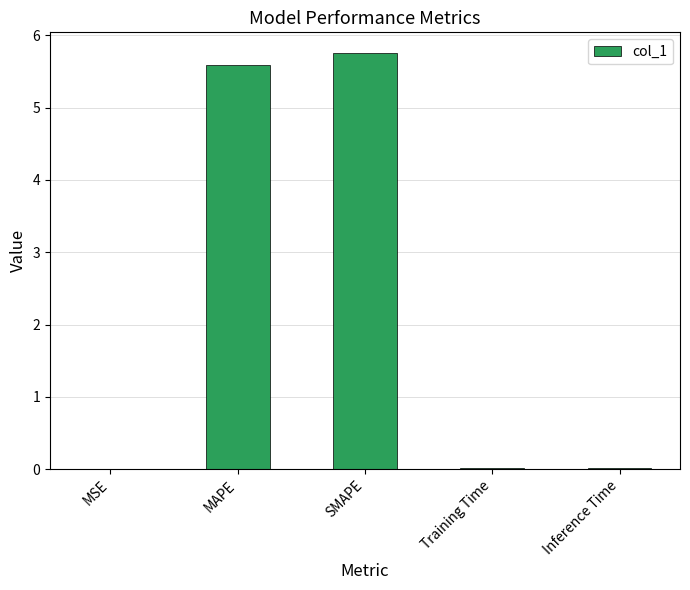

Which has a higher value, SMAPE or MSE?

SMAPE